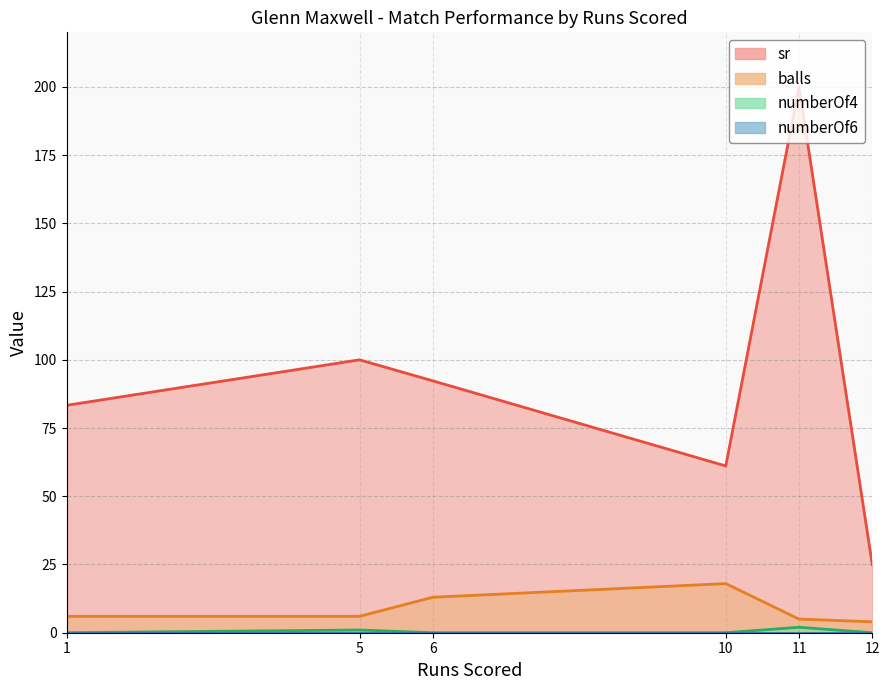

What is the sum of all sr values?

561.7